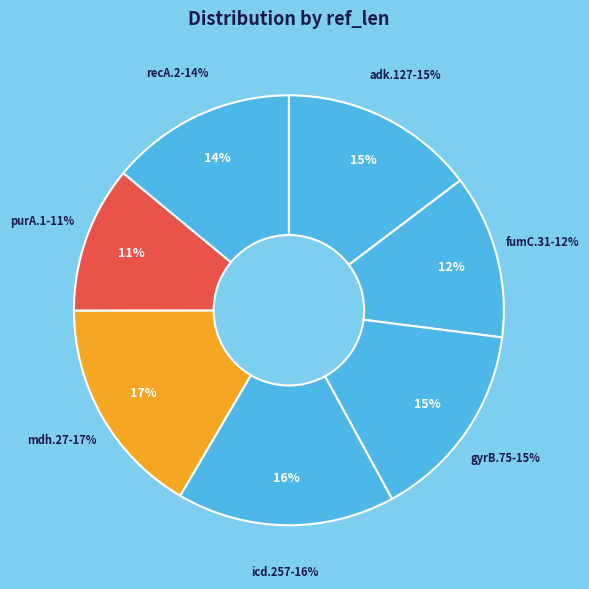

What percentage is the mdh.27 slice, to the nearest percent?

17%